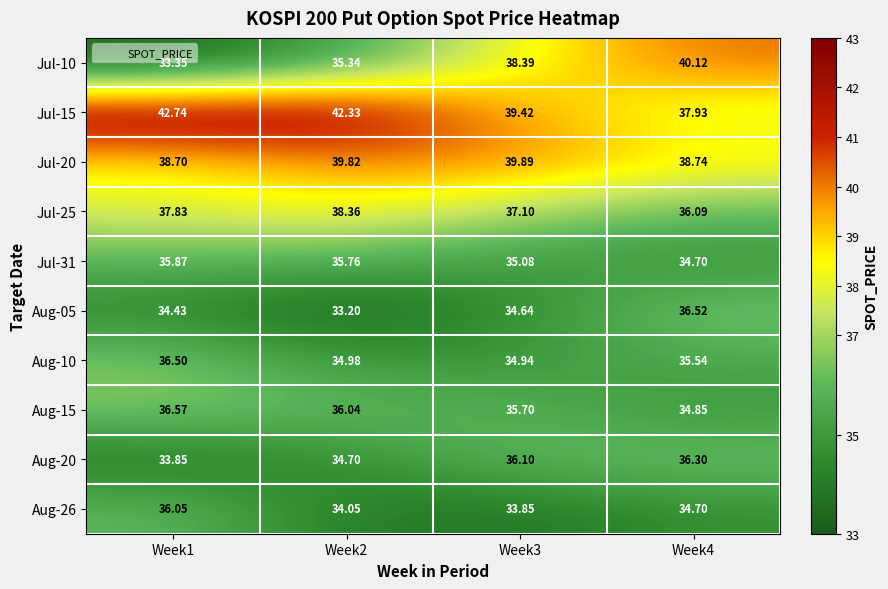

At Week4, list the series in order from largest to smallest.

Jul-10, Jul-20, Jul-15, Aug-05, Aug-20, Jul-25, Aug-10, Aug-15, Jul-31, Aug-26